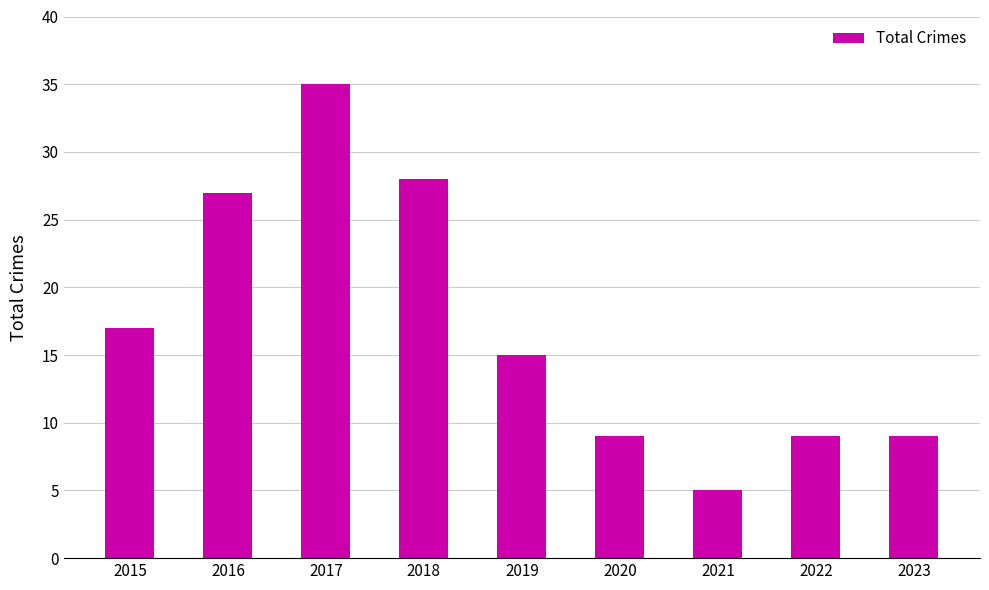

What is the greatest value displayed?

35